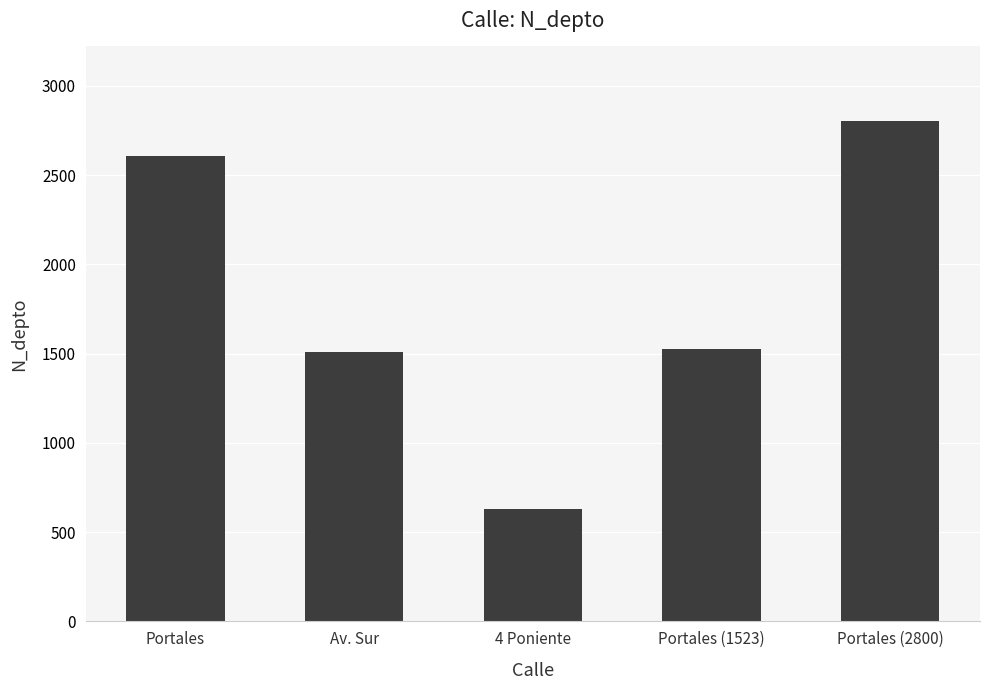

What is the greatest value displayed?

2800